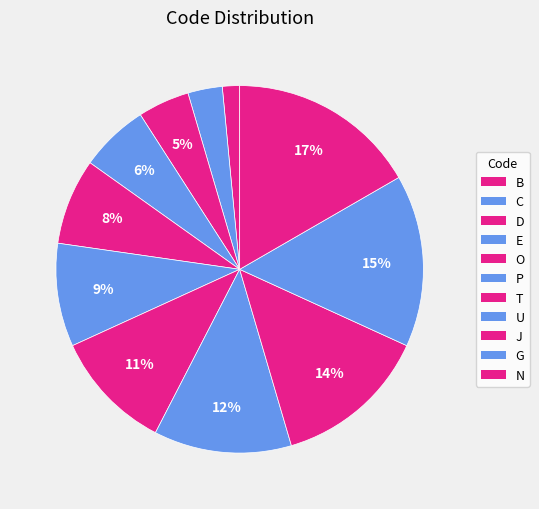

How many slices are in this pie chart?

11